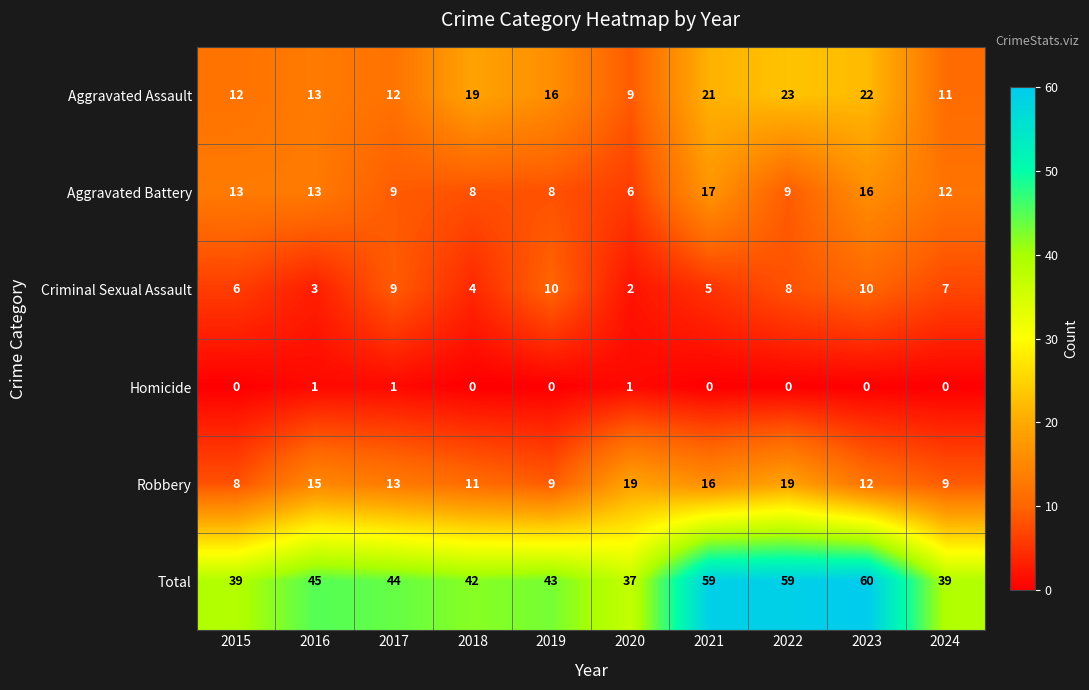

At 2021, list the series in order from smallest to largest.

Homicide, Criminal Sexual Assault, Robbery, Aggravated Battery, Aggravated Assault, Total